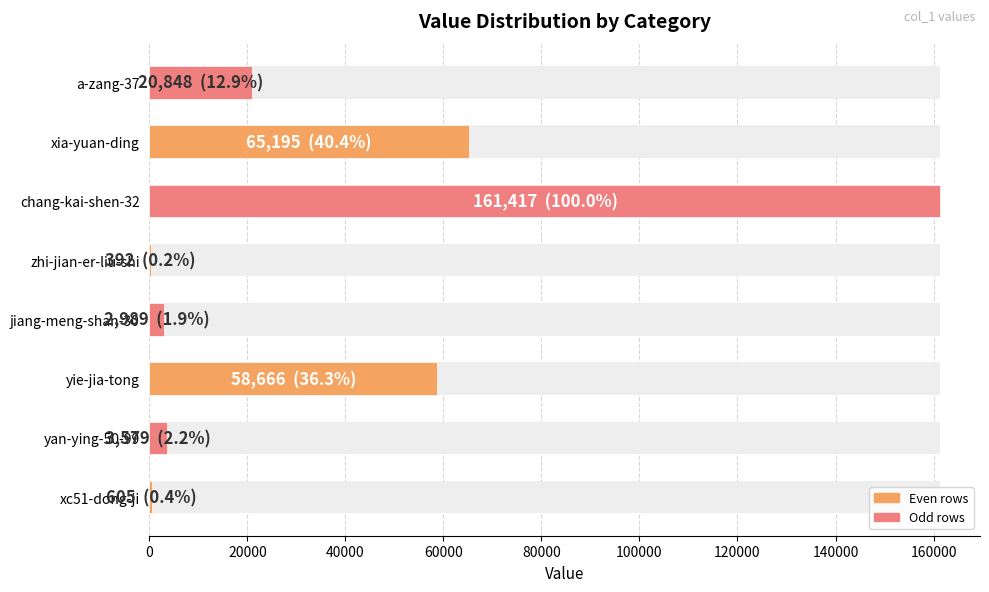

What is the minimum value shown in the chart?

392